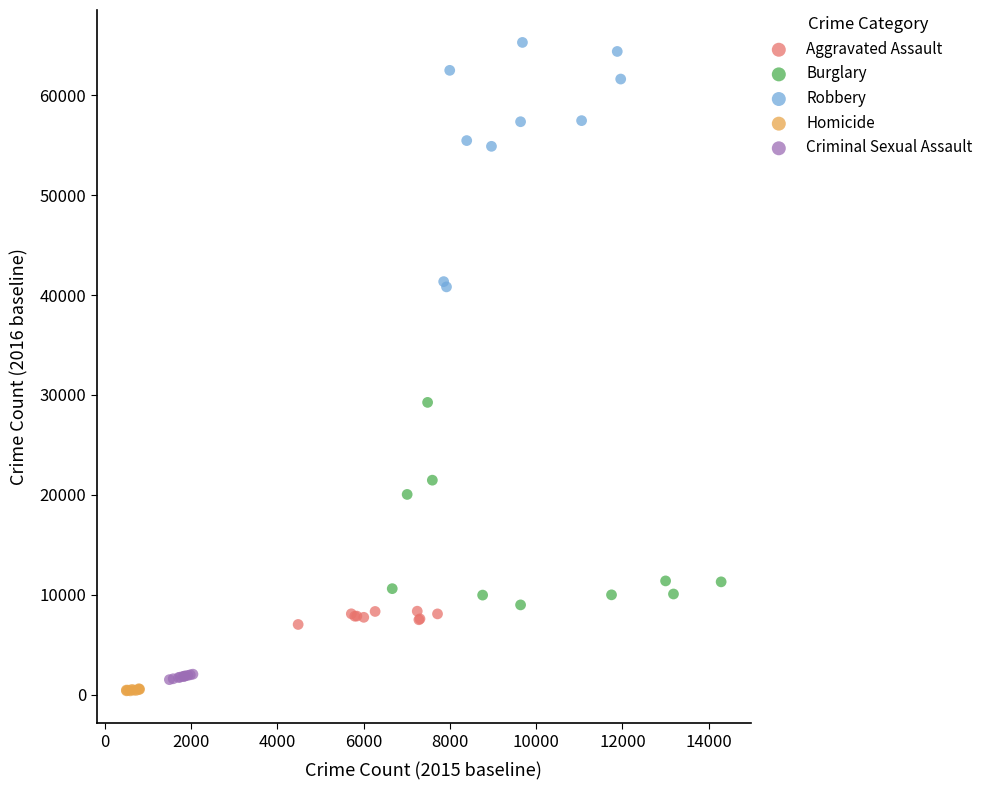

Which series has the largest Y range (max minus min)?

Robbery